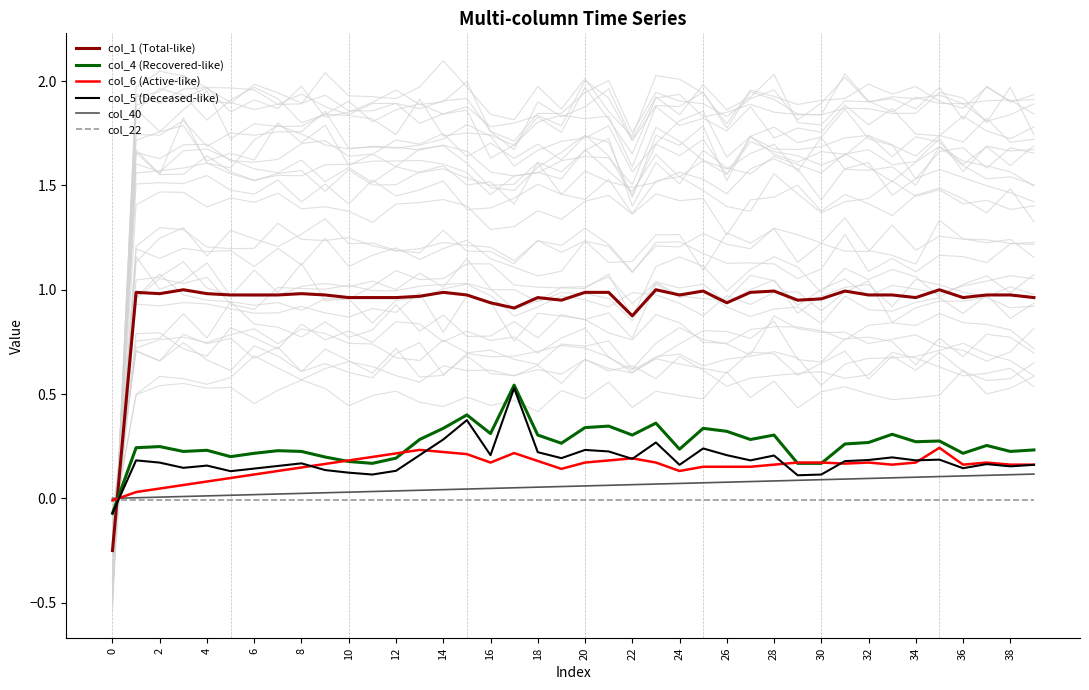

How many values in col_6 (Active-like) are above zero?

39